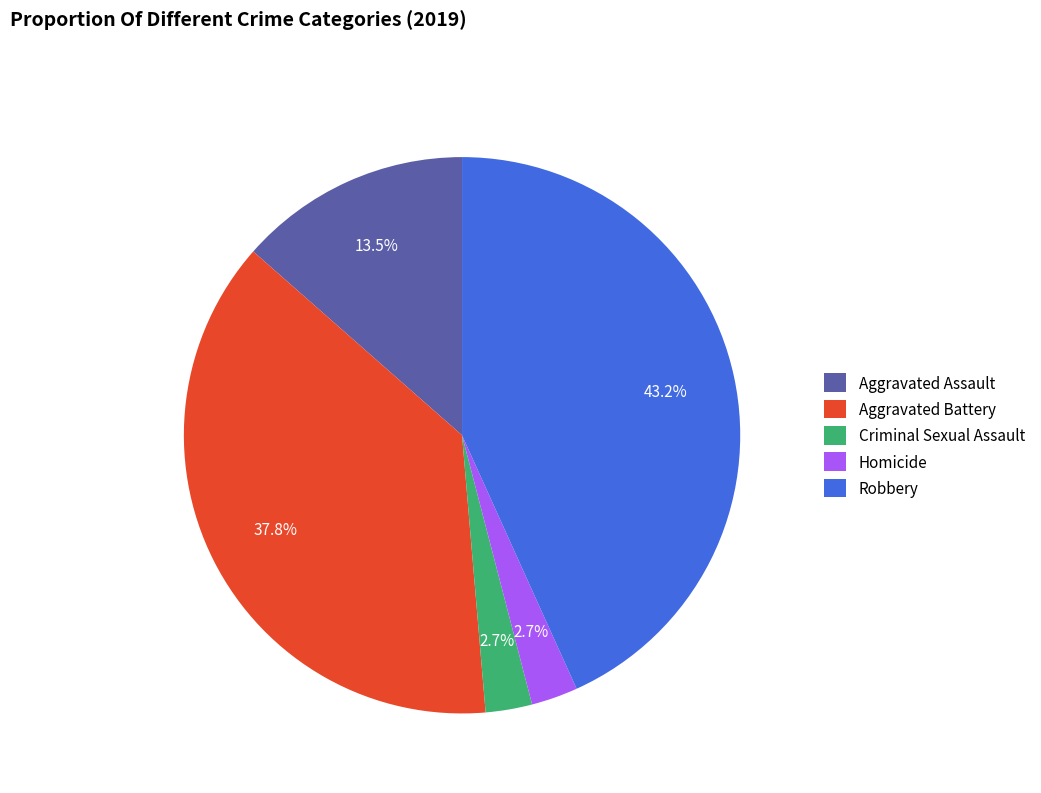

Does Criminal Sexual Assault account for over 50% of the chart?

No